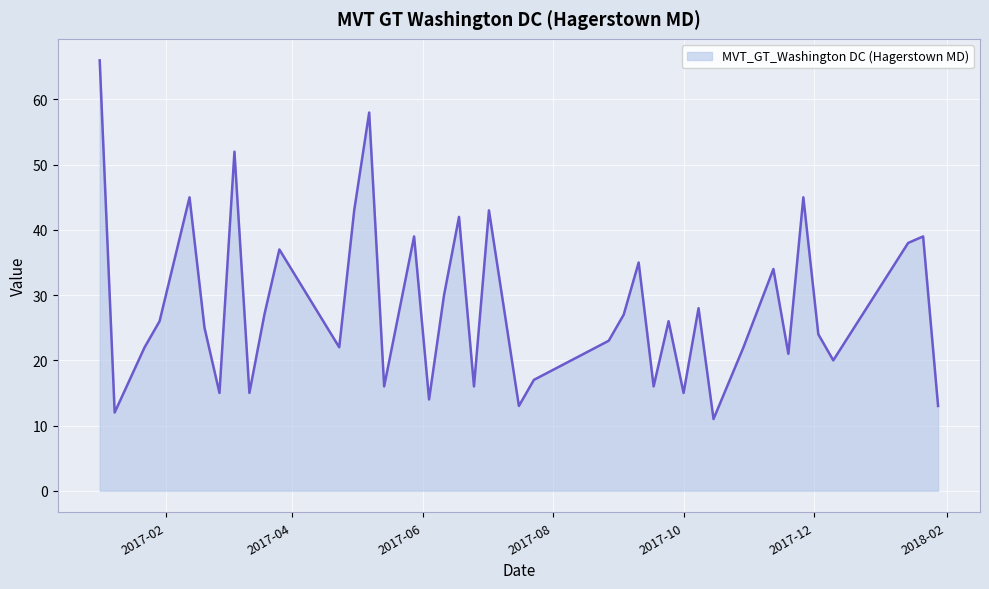

What is the maximum value shown in the chart?

66